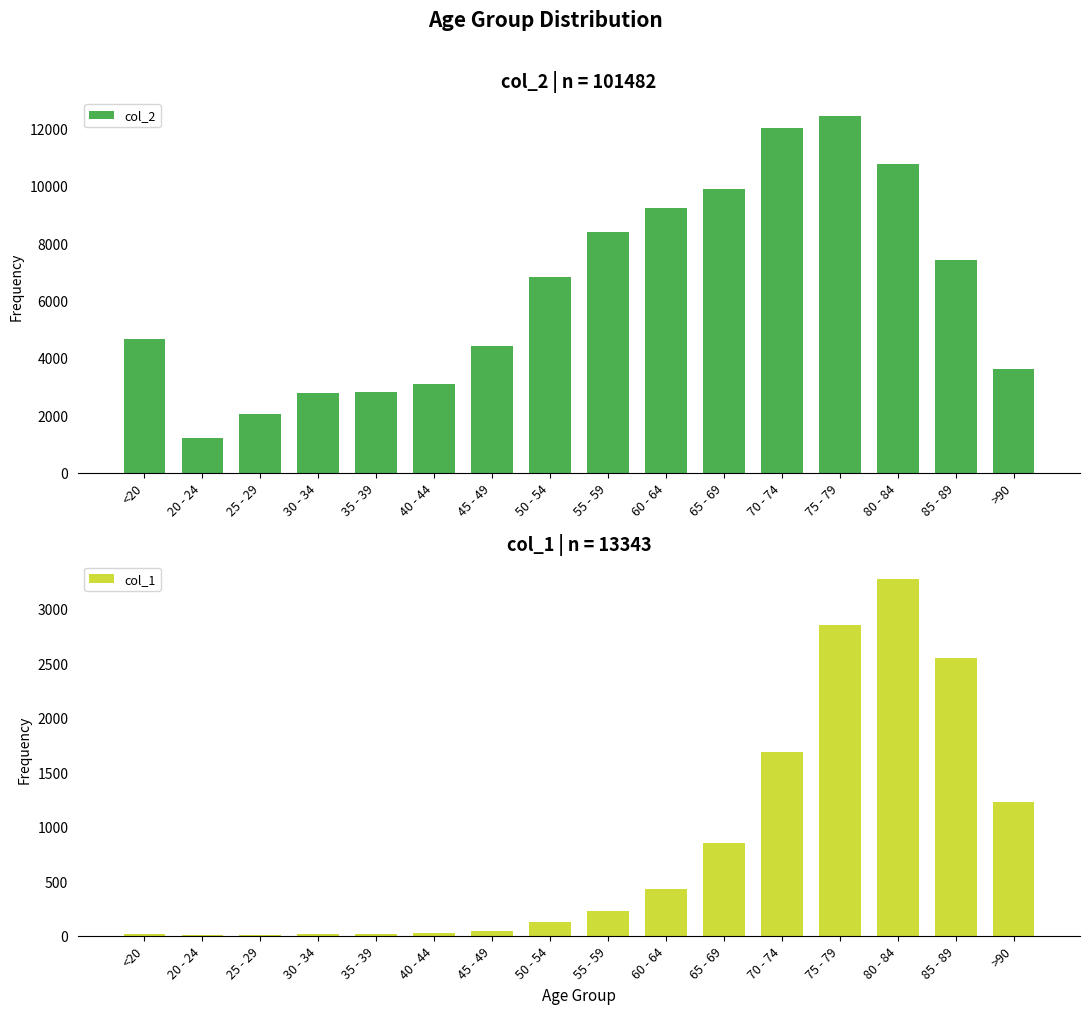

How many groups of bars are there?

16